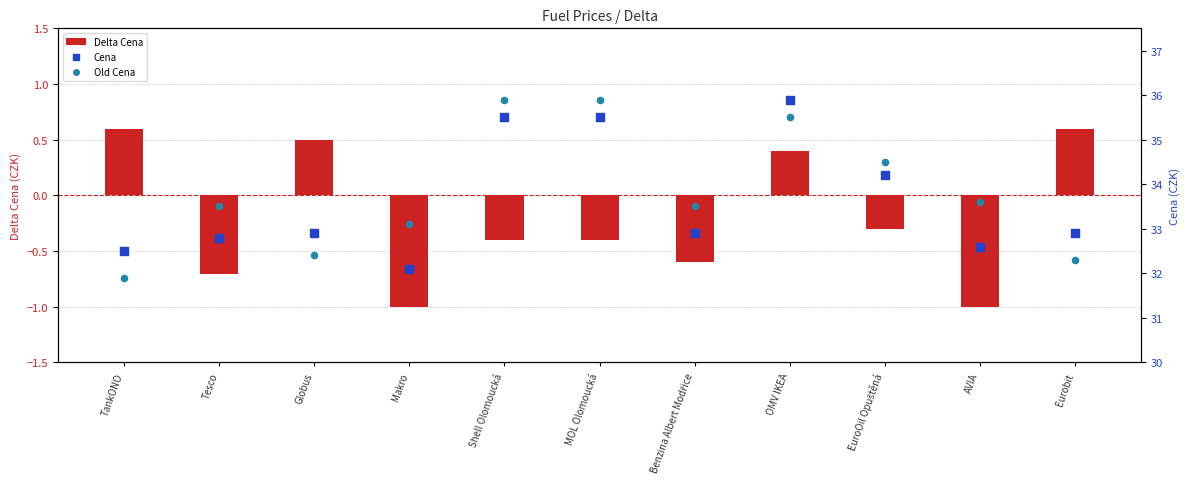

What are all the series names shown in the legend?

Delta Cena, Cena, Old Cena